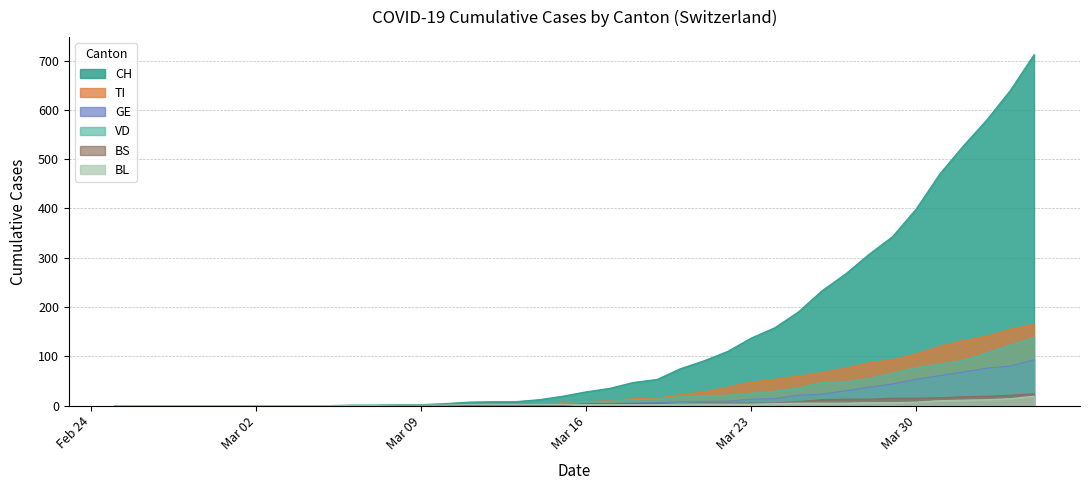

What are all the series names shown in the legend?

CH, TI, GE, VD, BS, BL